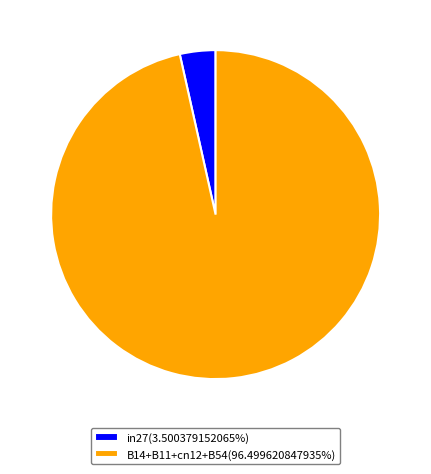

Does in27(3.500379152065%) account for over 50% of the chart?

No